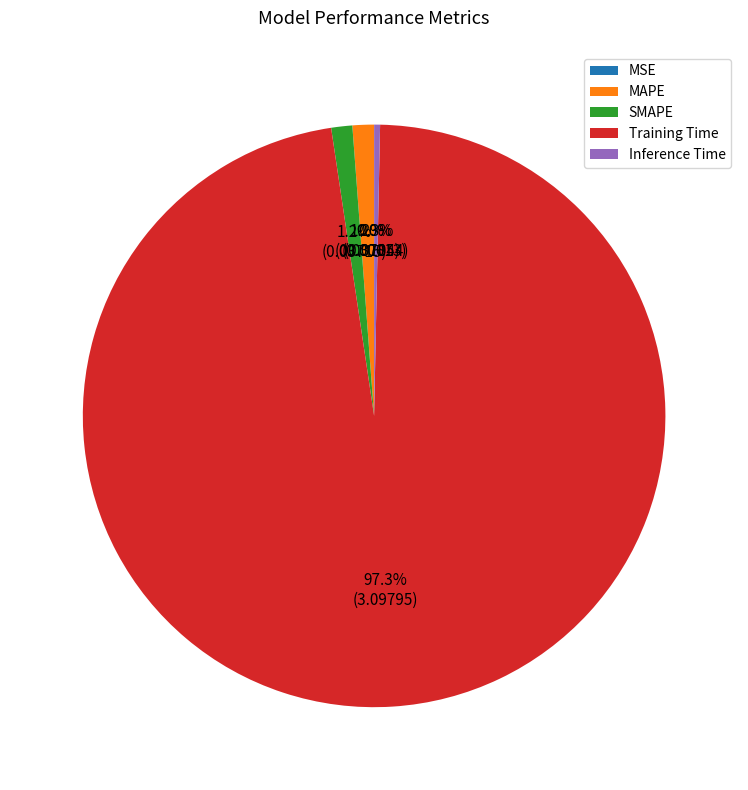

Does SMAPE account for over 50% of the chart?

No